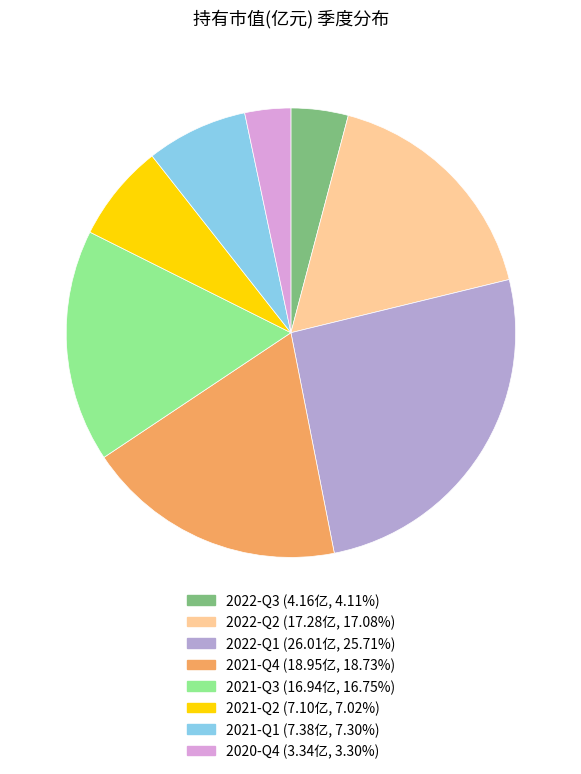

Which category has the smallest portion of the pie?

2020-Q4